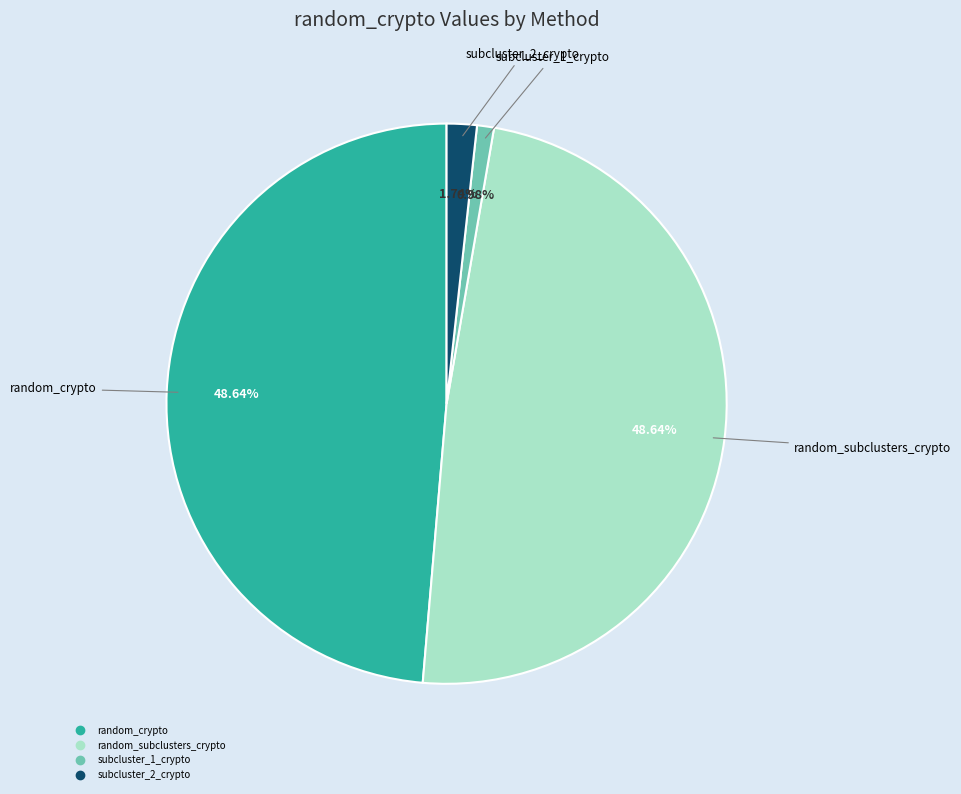

Does any single category account for the majority?

No